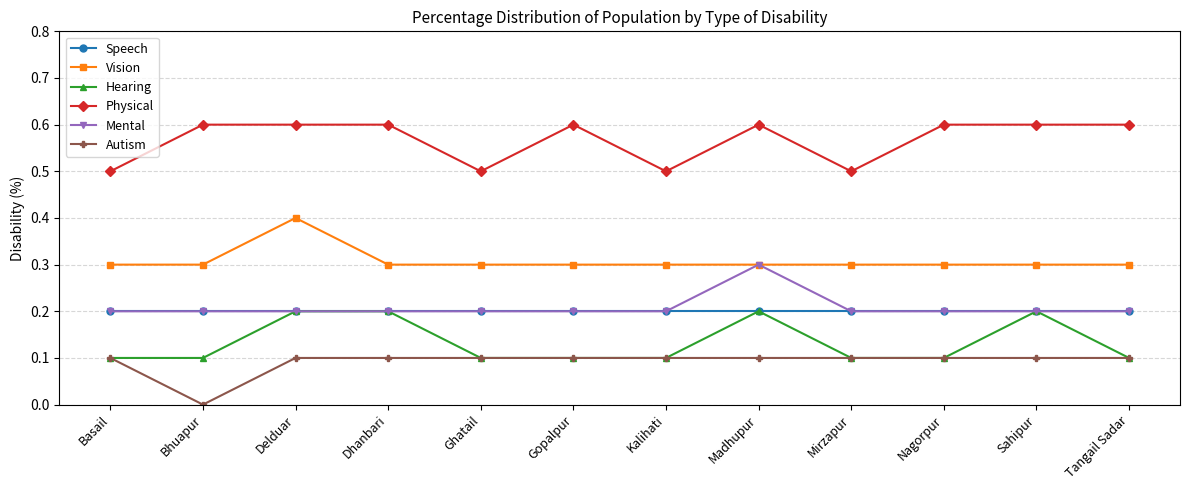

What are all the series names shown in the legend?

Speech, Vision, Hearing, Physical, Mental, Autism